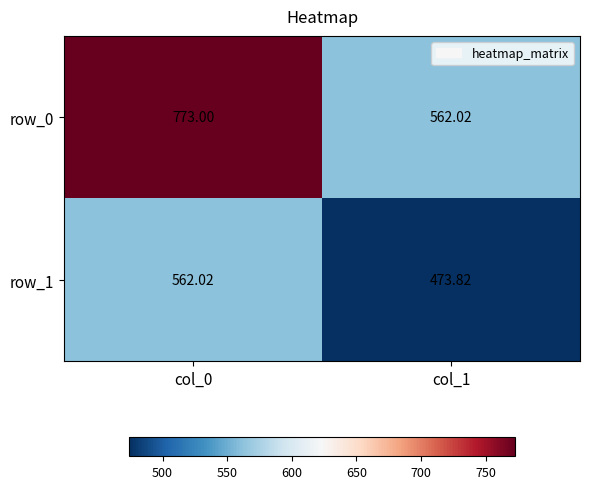

Which series has the widest spread of values?

row_0